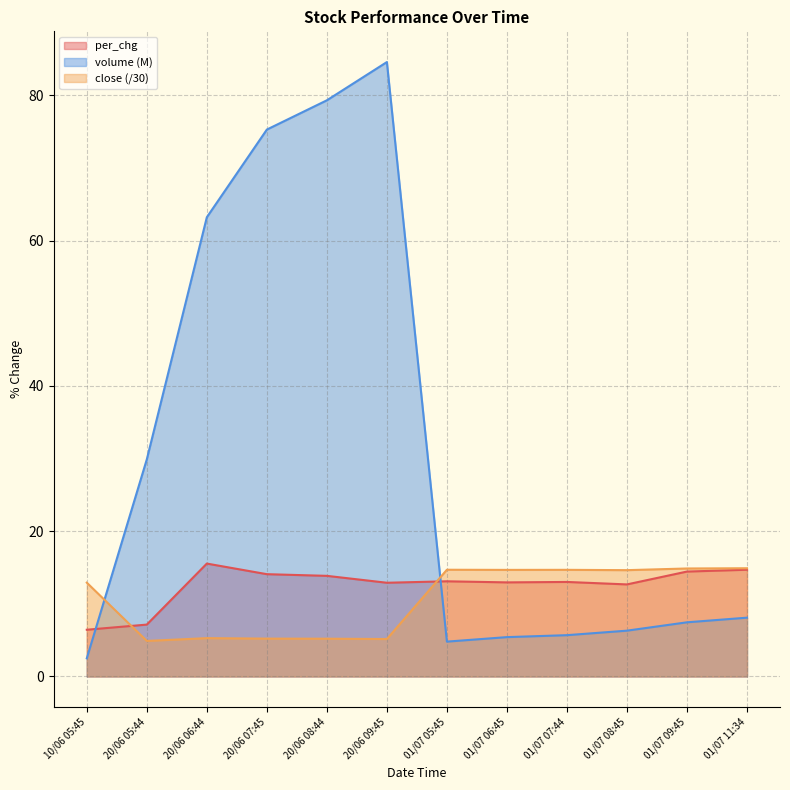

Does the chart display data point markers on the line(s)?

No